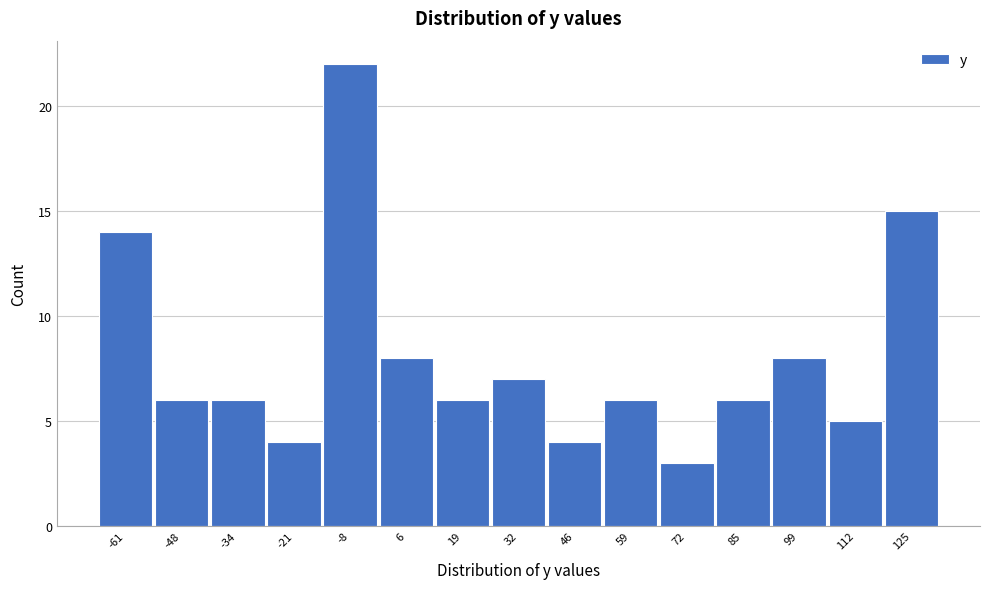

How tall is the bar that spans -28 to -14 on the x-axis? Neither the bar edges nor the heights are printed on the chart, so give them approximately, as read against the axes.

4